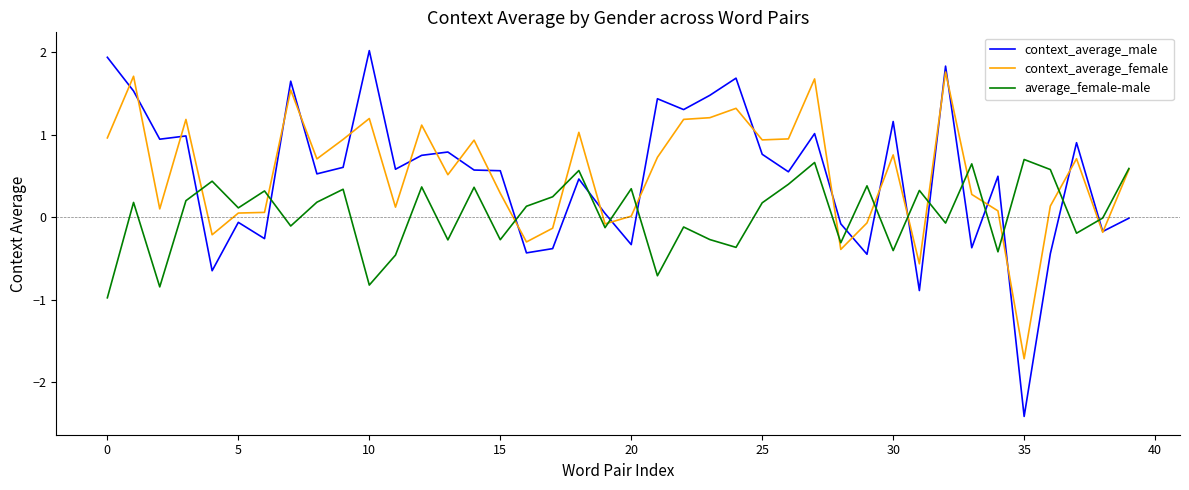

Rank the series by their maximum value, from lowest to highest.

average_female-male, context_average_female, context_average_male